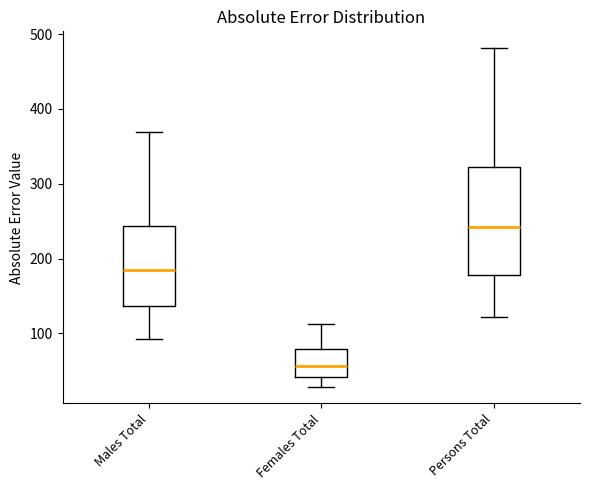

Reading left to right, read every box against the y-axis: the position of its median line, the range the box covers, and the ends of its whiskers. The values are not printed on the chart, so give them approximately, as read against the axis.

Males Total: median 190, box 140 to 240, whiskers 90 to 370
Females Total: median 60, box 40 to 80, whiskers 30 to 110
Persons Total: median 240, box 180 to 320, whiskers 120 to 480